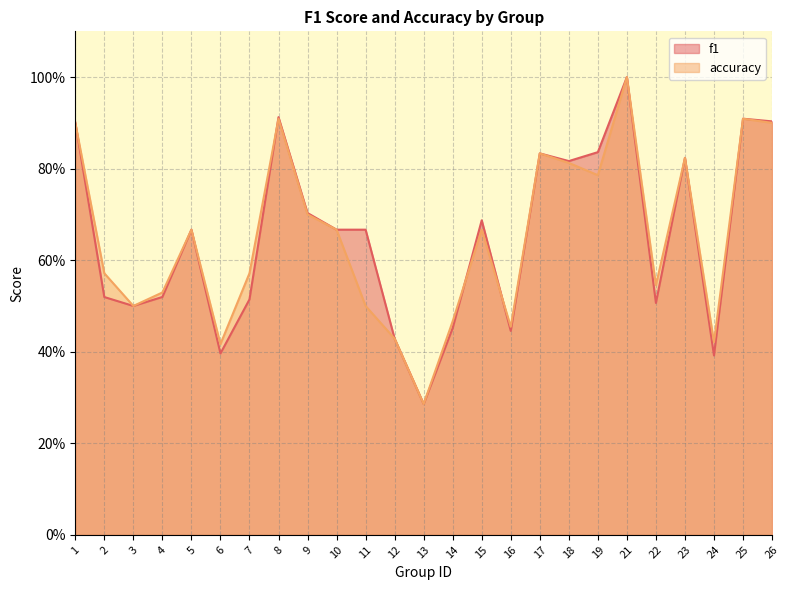

How many intersections are there between f1 and accuracy?

4